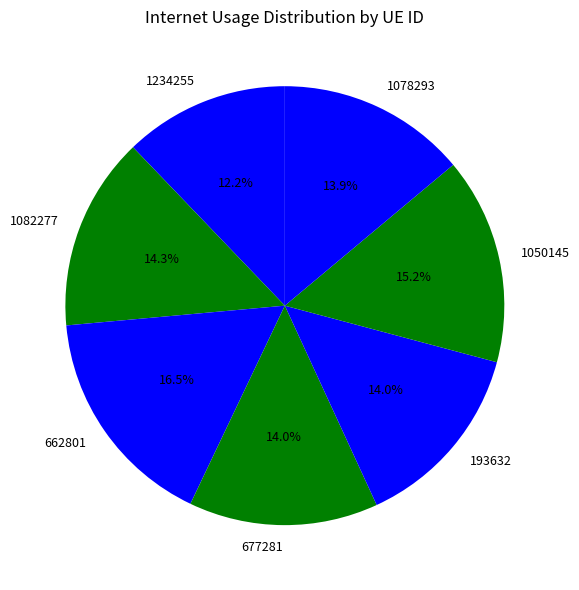

Approximately how many times larger is the value at 1050145 compared to 677281?

1.1